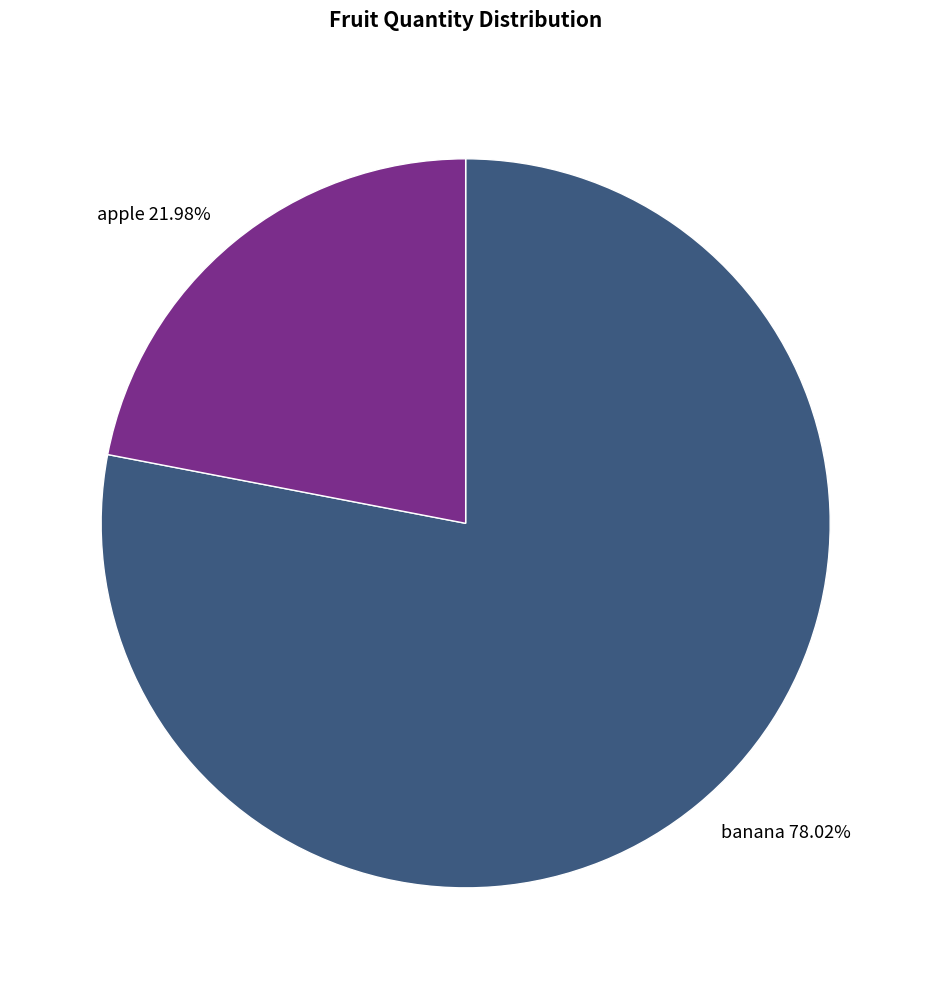

Which category accounts for the majority?

banana